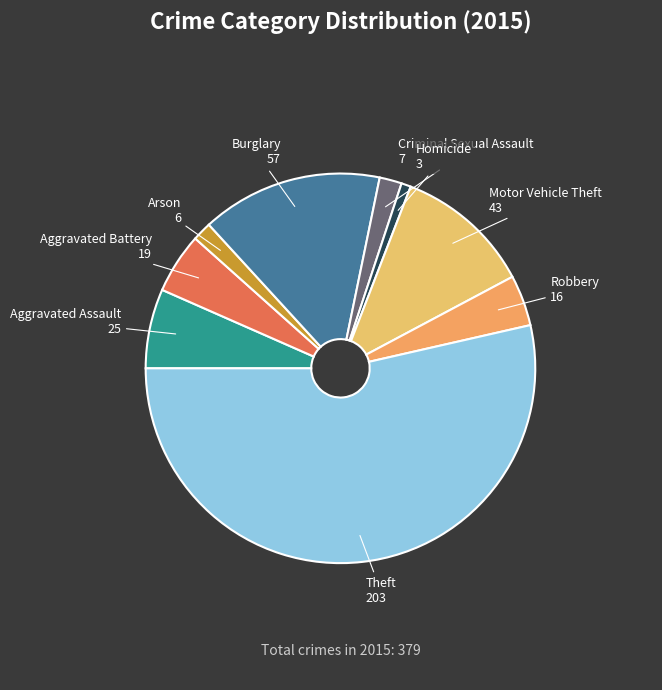

What is the majority slice?

Theft